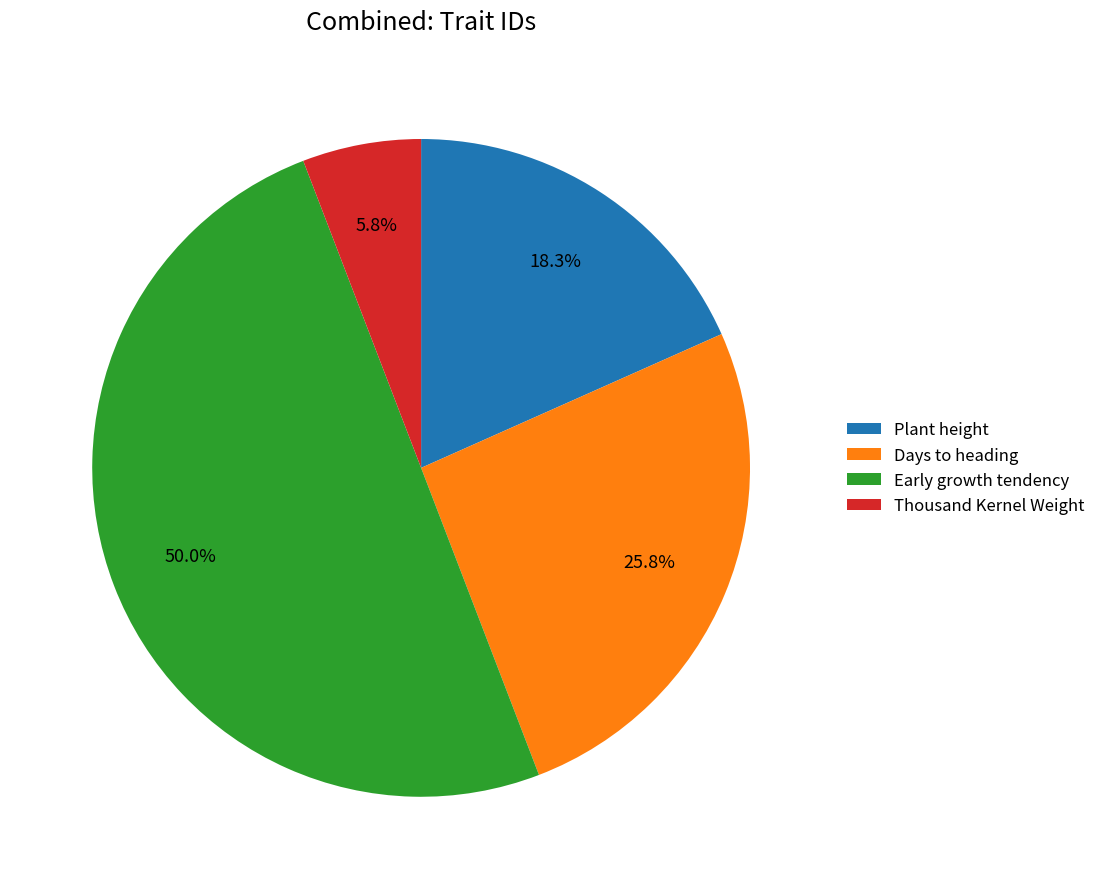

Which has a higher value, Thousand Kernel Weight or Plant height?

Plant height